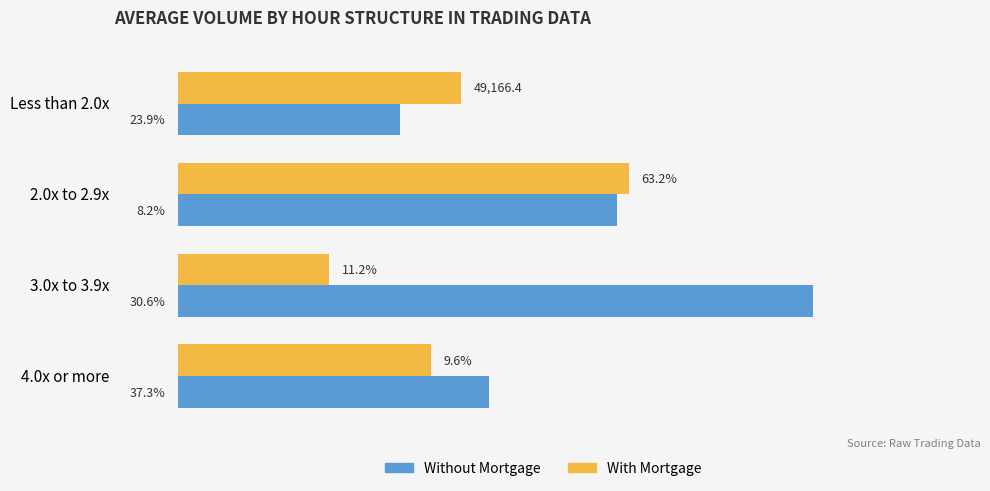

What are all the series names shown in the legend?

Without Mortgage, With Mortgage